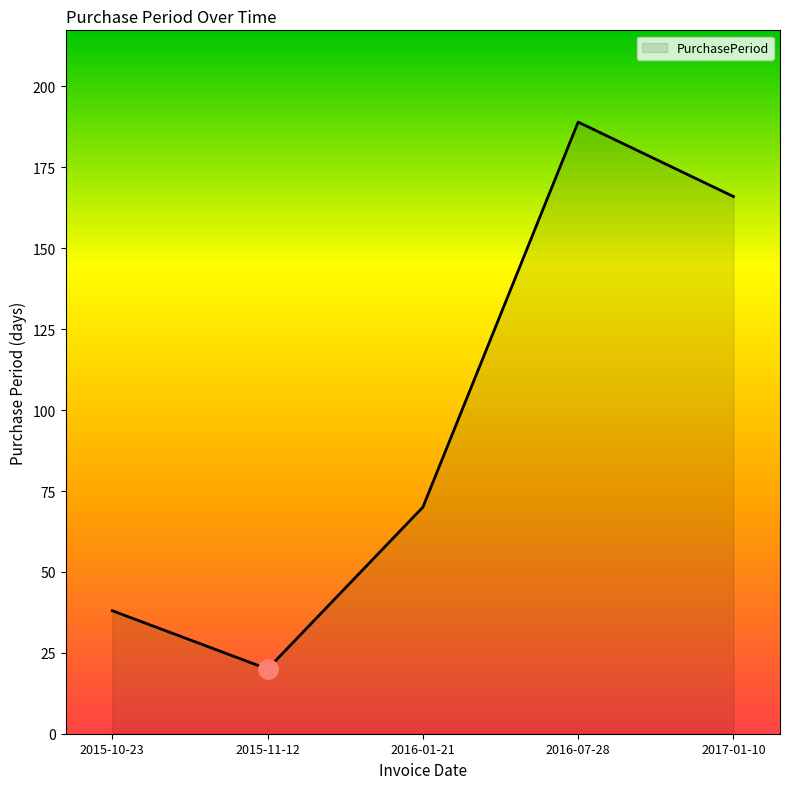

Rank the categories by value from highest to lowest.

2016-07-28, 2017-01-10, 2016-01-21, 2015-10-23, 2015-11-12